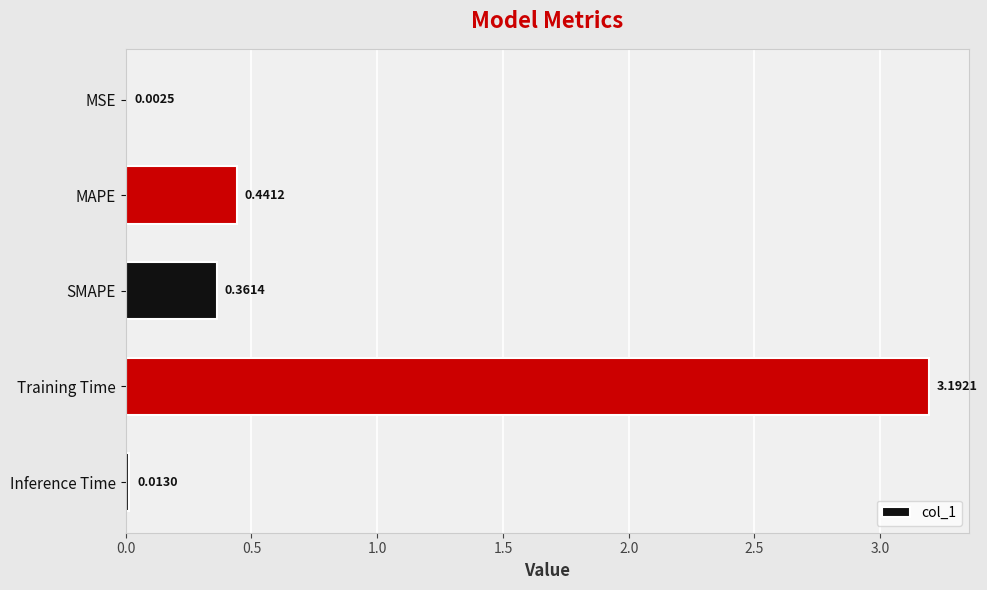

What is the sum of the values at Training Time and SMAPE?

3.6